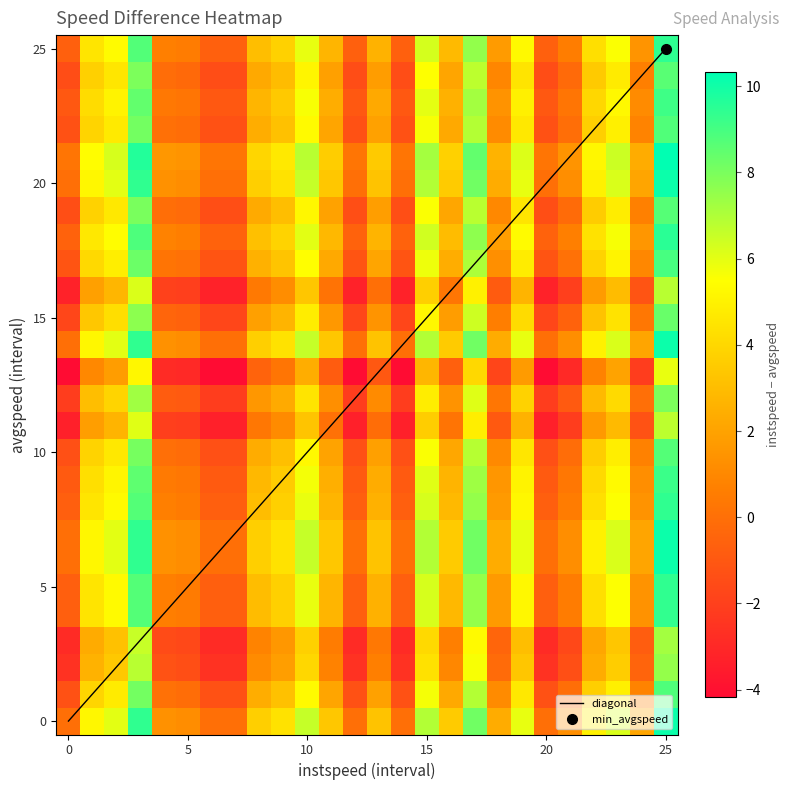

How many series are shown in this chart?

1